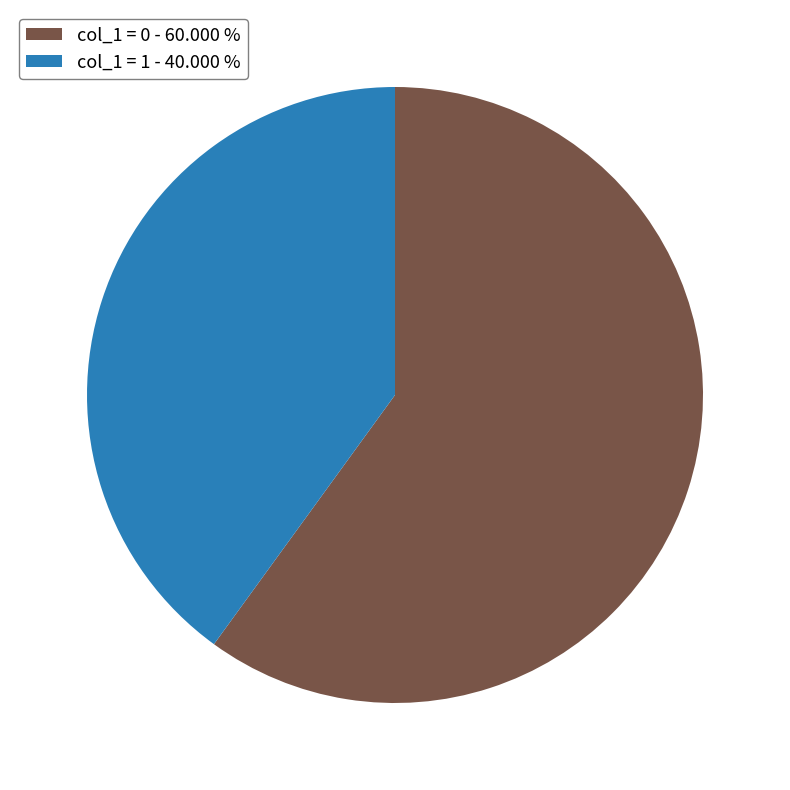

Is there any slice that represents more than half of the pie?

Yes